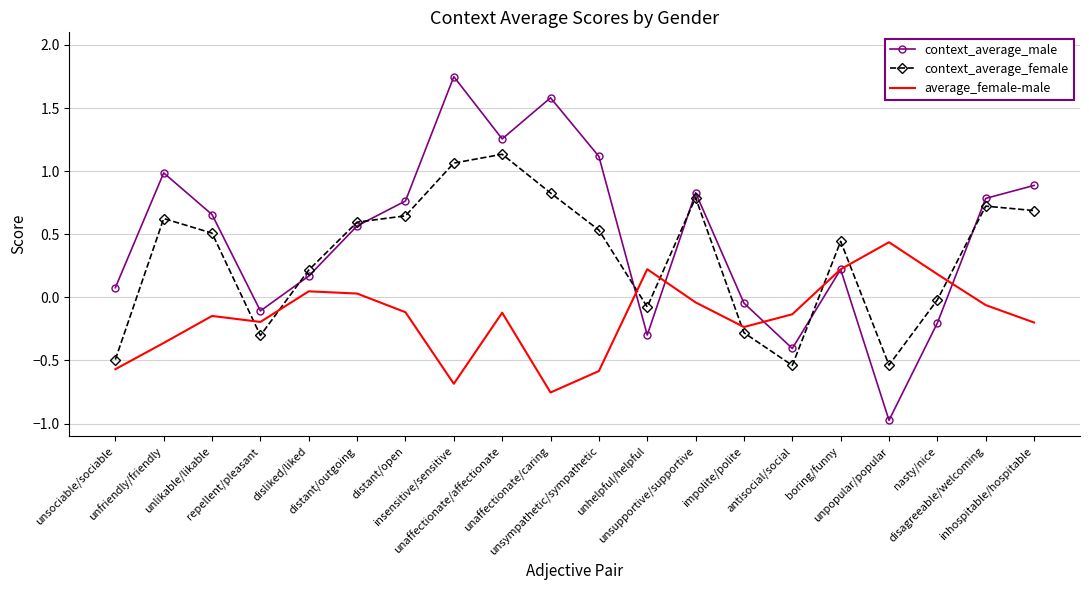

At which category does context_average_female reach its first local peak?

unfriendly/friendly